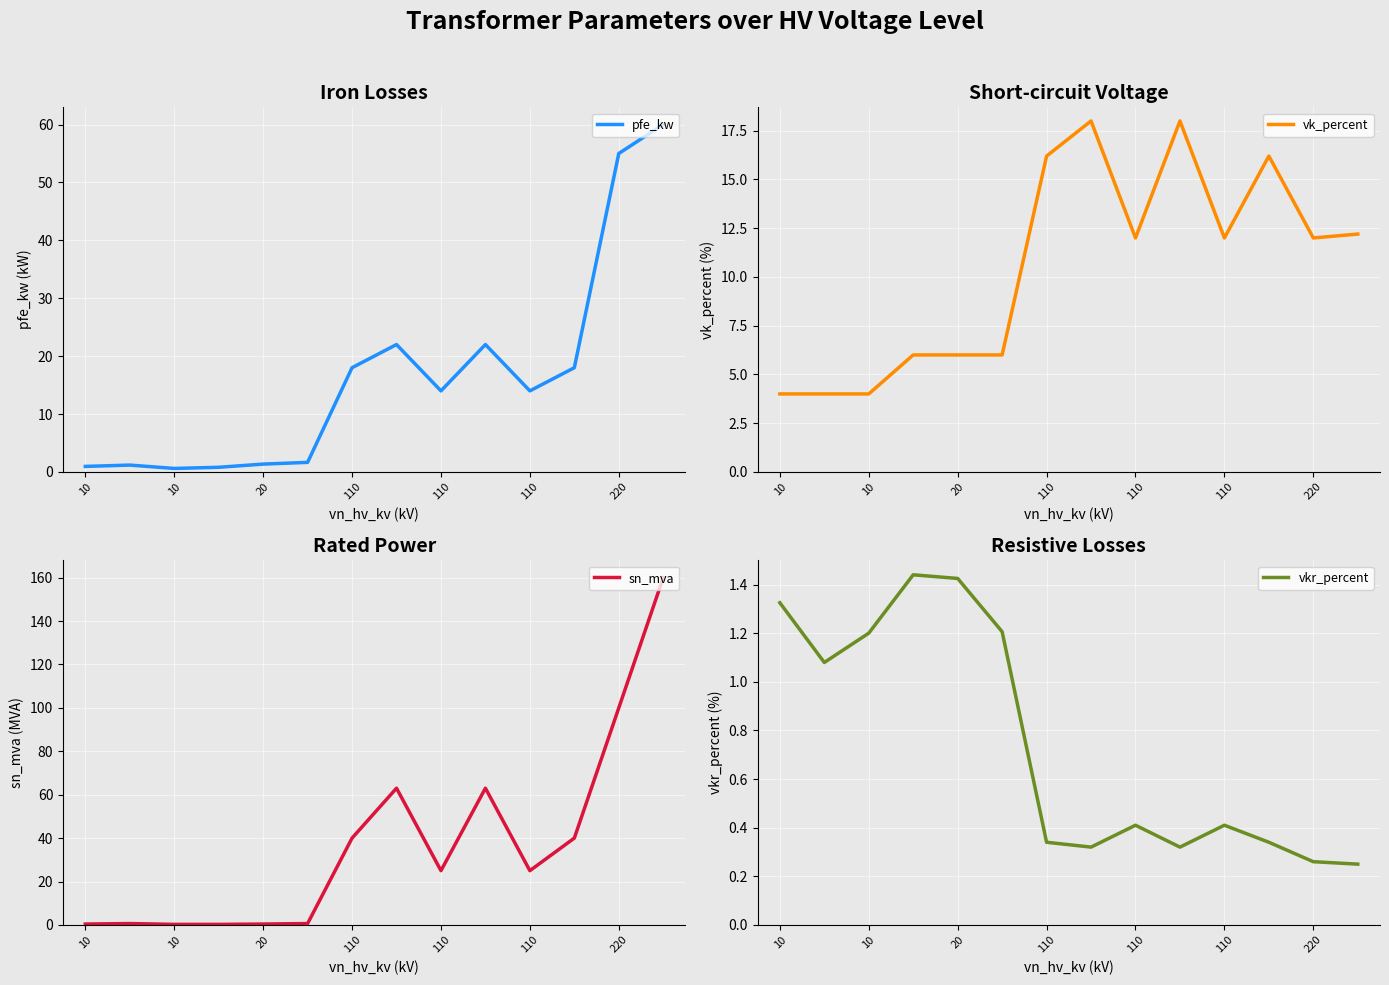

How many intersections are there between vk_percent and pfe_kw?

1